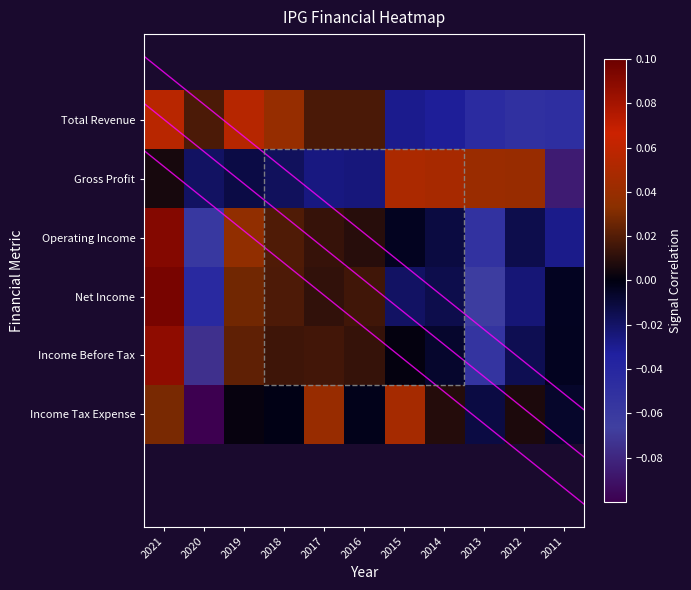

What is the spread (max minus min) of values at 2020?

0.1